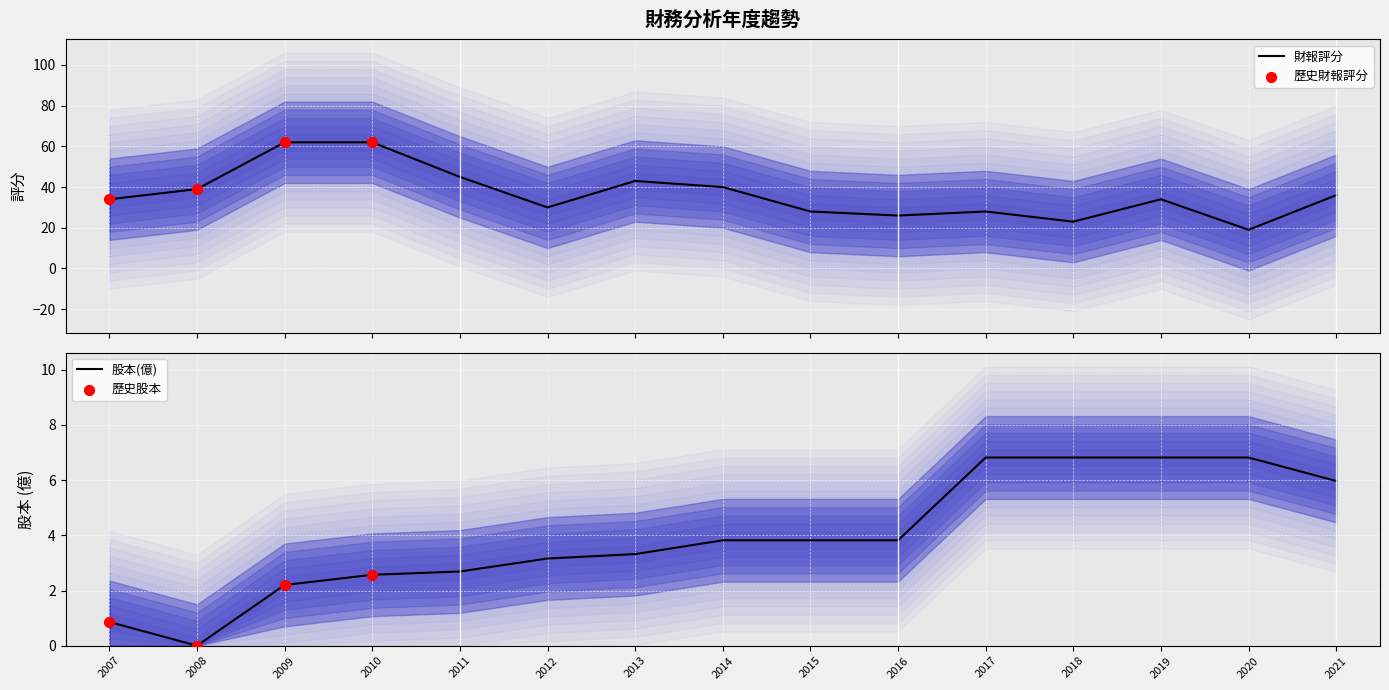

Which series reaches the maximum Y coordinate?

財報評分